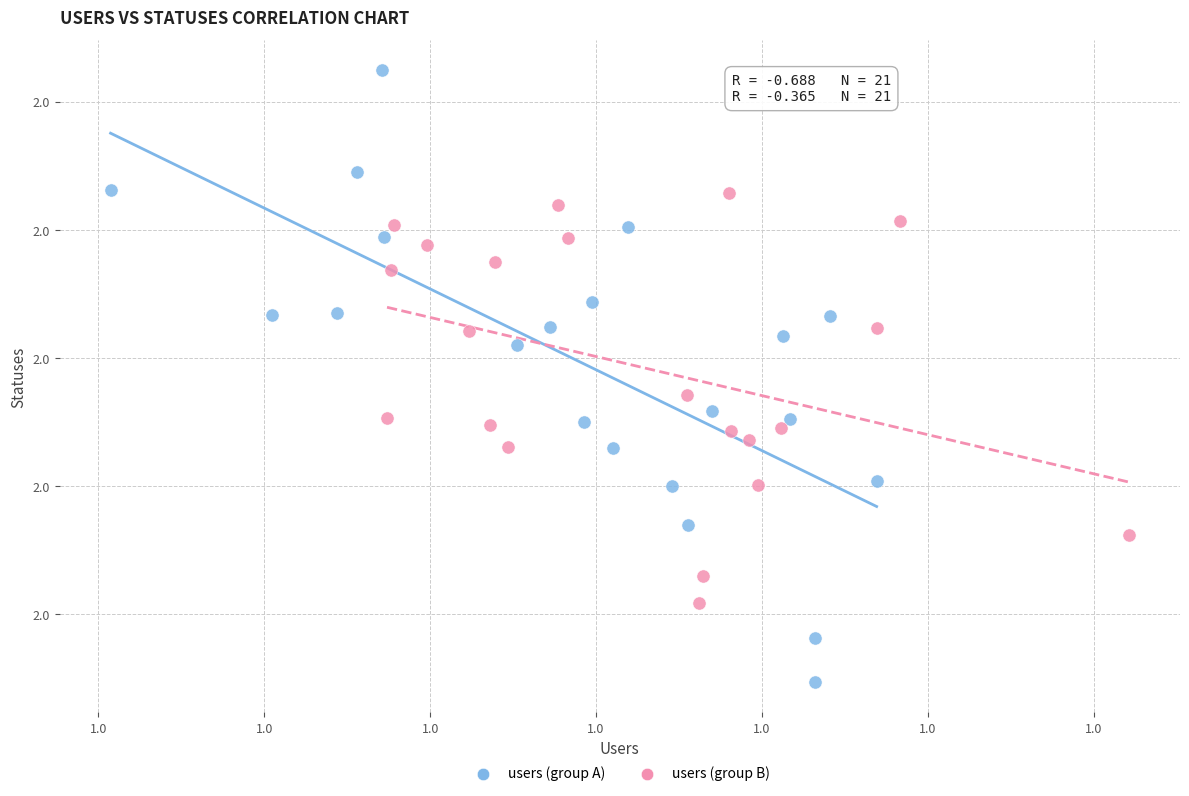

Which series has the largest Y range (max minus min)?

users (group A)